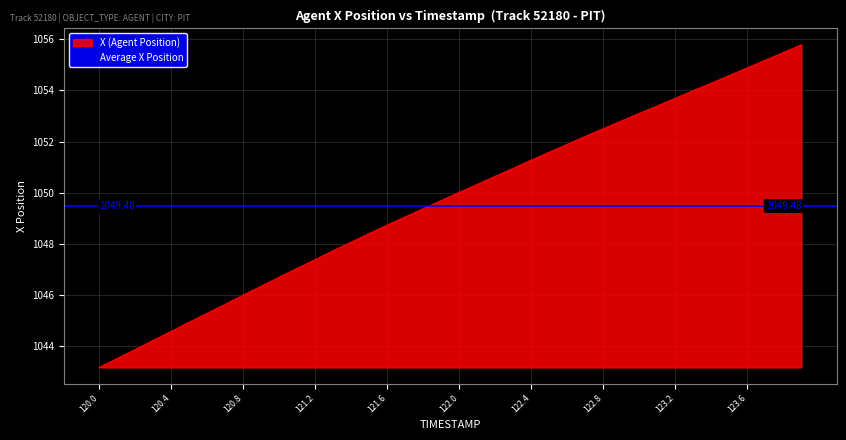

Which label corresponds to the largest value in the chart?

123.9